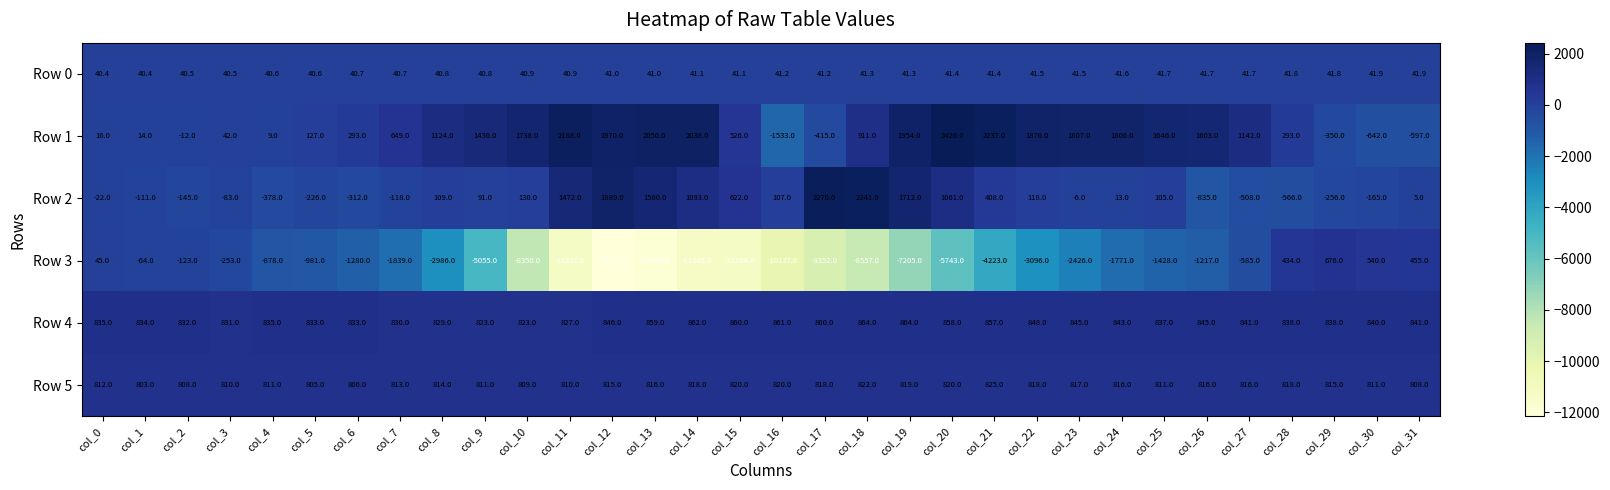

The value of Row 3 at col_2 is -217.4. True or false?

False